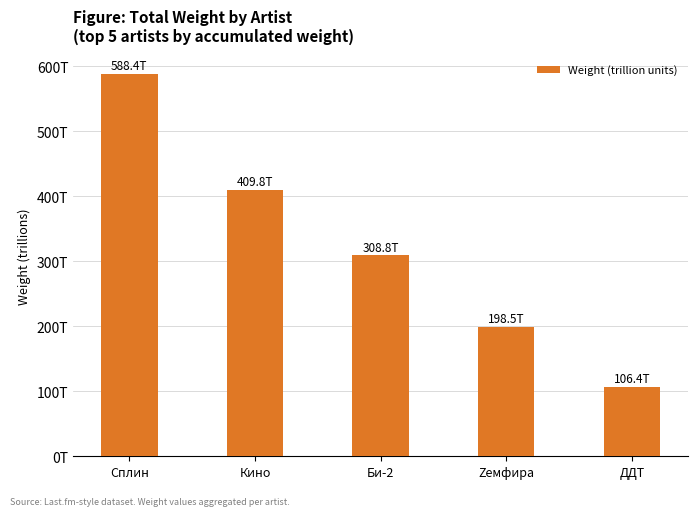

Does the chart contain any negative values?

No